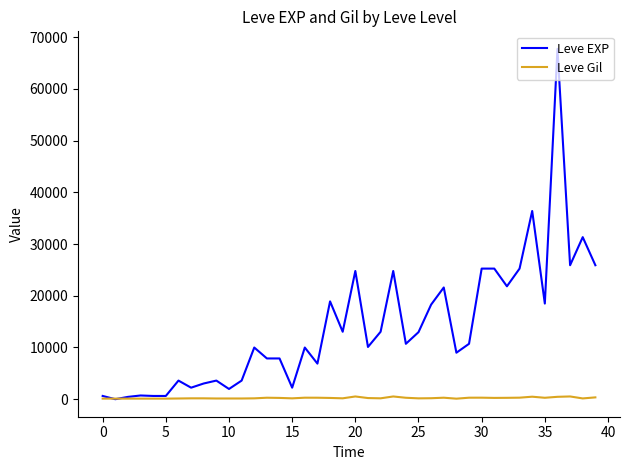

Which series has the largest range (max minus min)?

Leve EXP